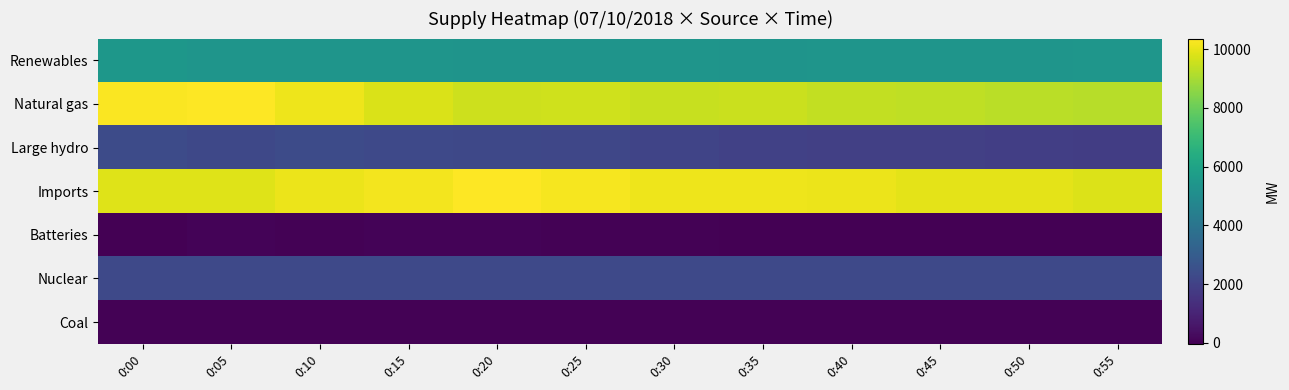

At which category does the chart reach its peak across all series?

0:05